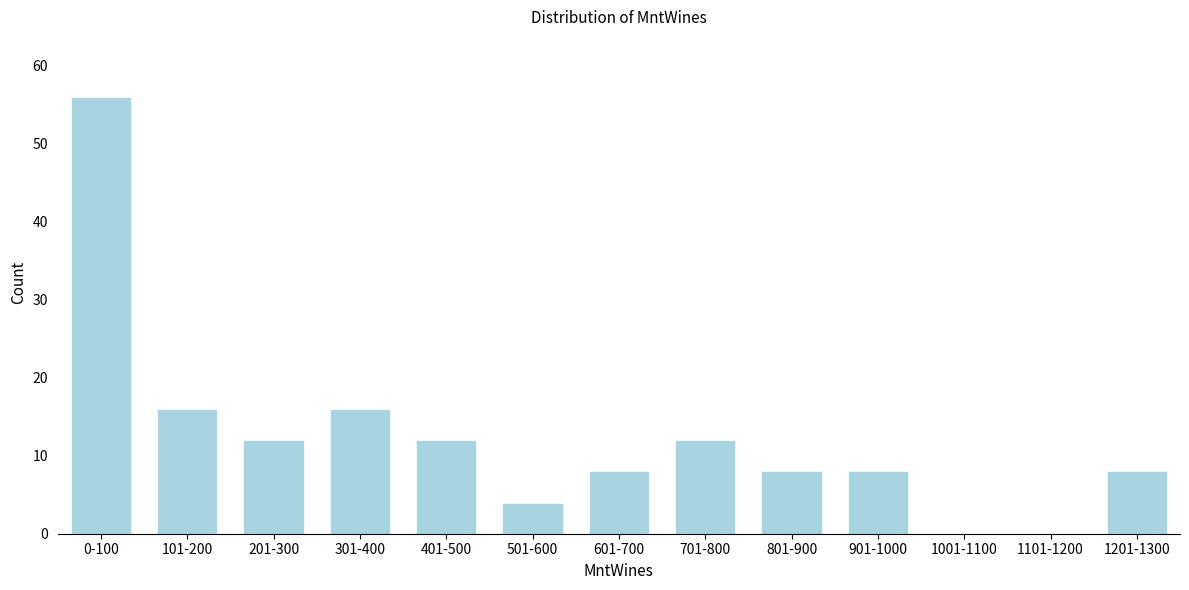

Reading left to right, transcribe all the data shown in this chart.

0-100=56	101-200=16	201-300=12	301-400=16	401-500=12	501-600=4	601-700=8	701-800=12	801-900=8	901-1000=8	1001-1100=0	1101-1200=0	1201-1300=8